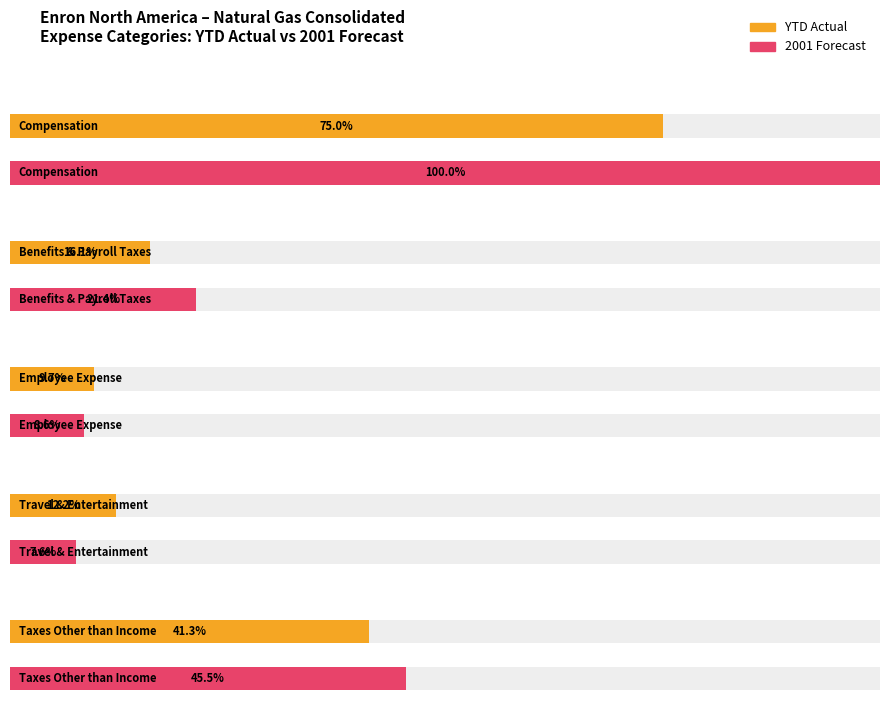

Which has a higher value, Travel & Entertainment or Employee Expense?

Travel & Entertainment